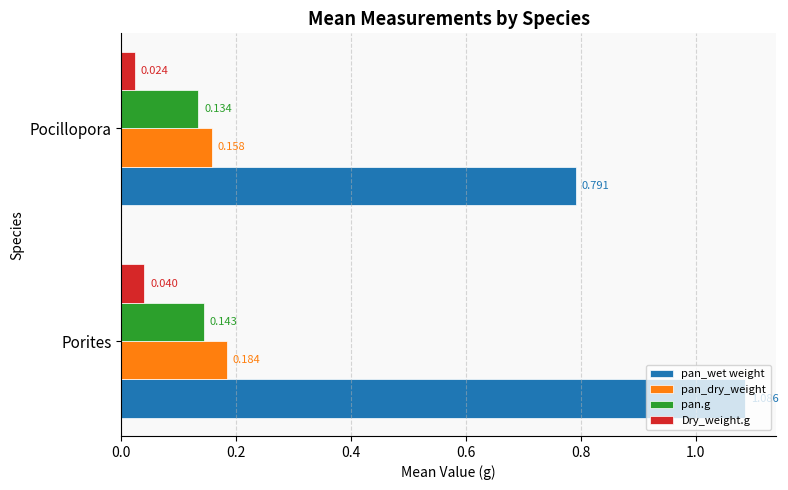

Which series has the largest total across all categories?

pan_wet weight